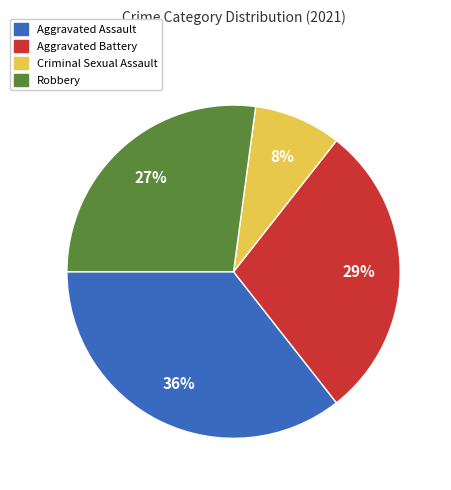

What is the largest slice in the pie chart?

Aggravated Assault